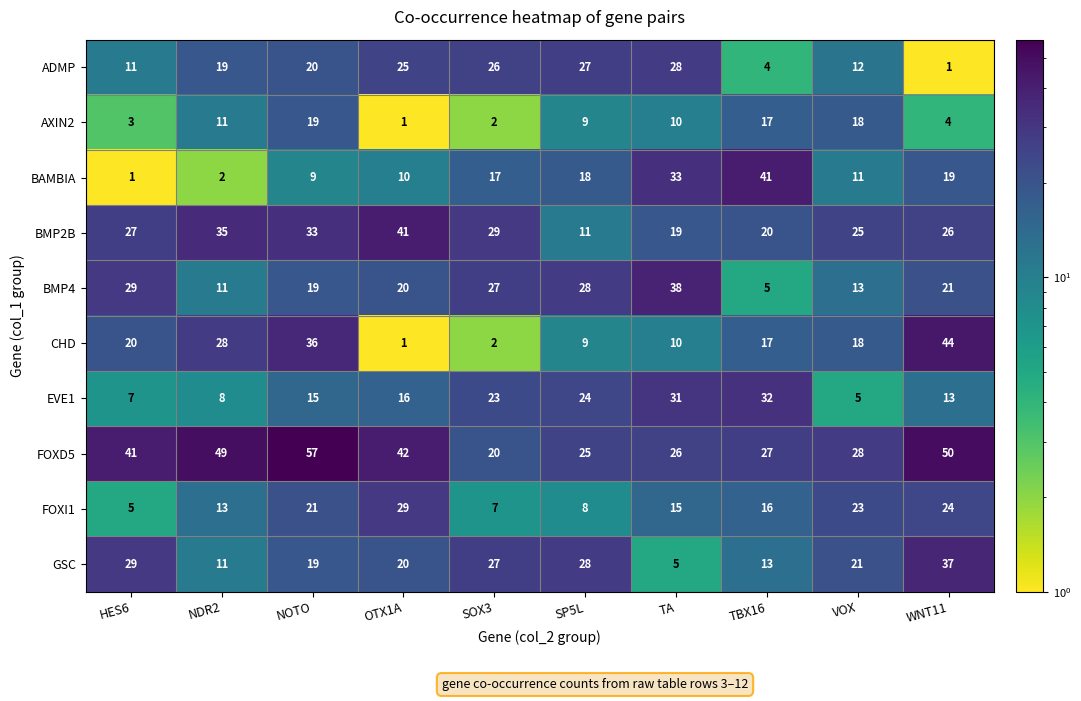

At how many categories does at least one series exceed 11?

10